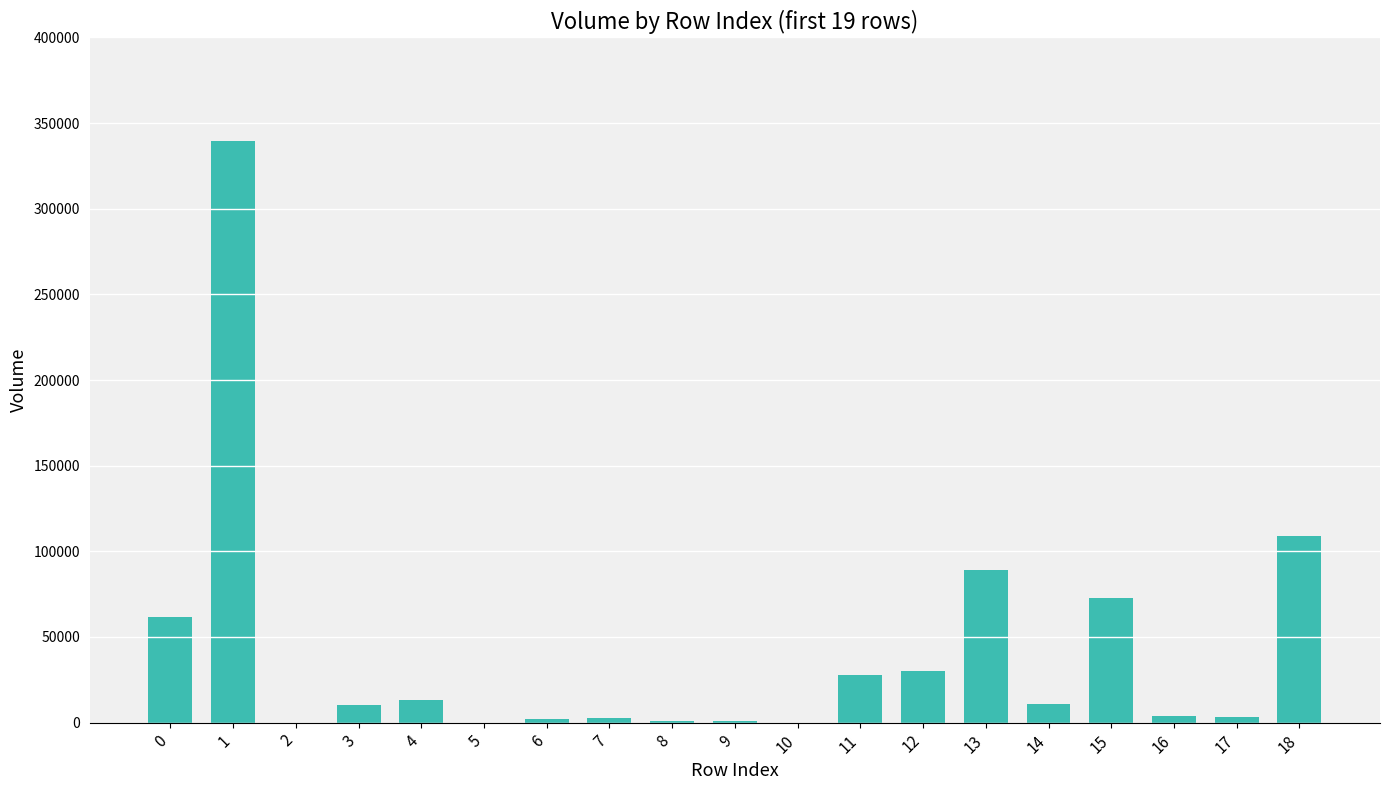

What is the ratio of the value at 6 to the value at 14?

0.2